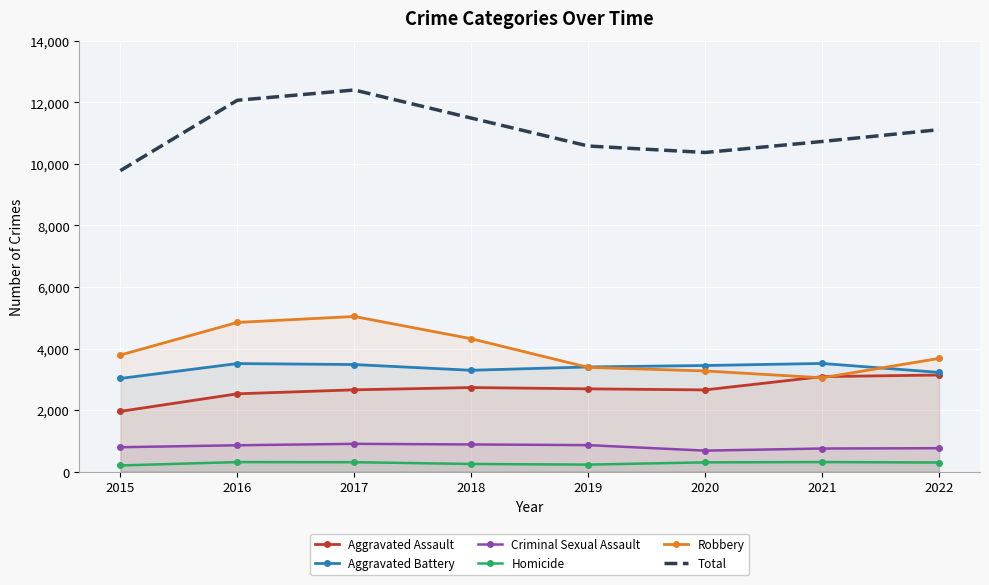

List the series in order of their peak value, highest first.

Total, Robbery, Aggravated Battery, Aggravated Assault, Criminal Sexual Assault, Homicide